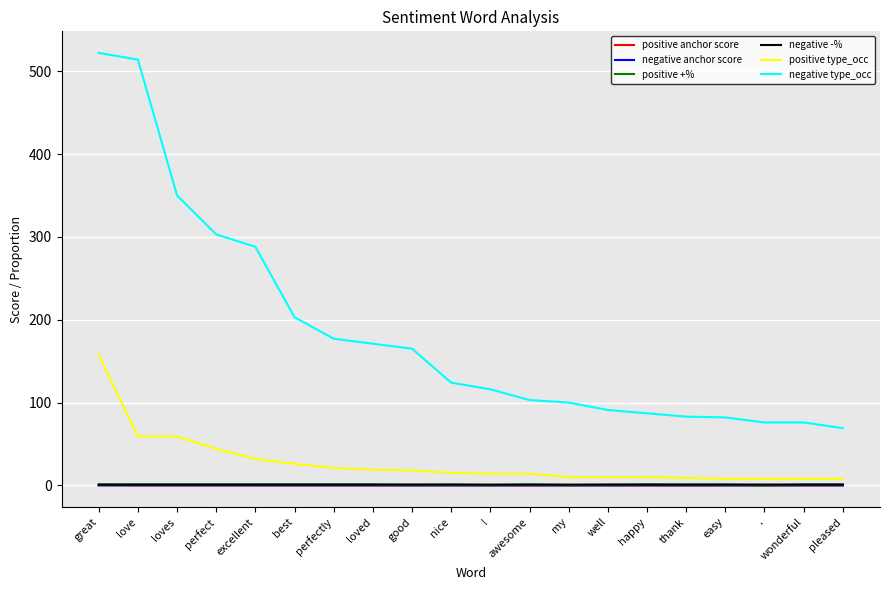

What is the average value of the positive type_occ series?

27.5